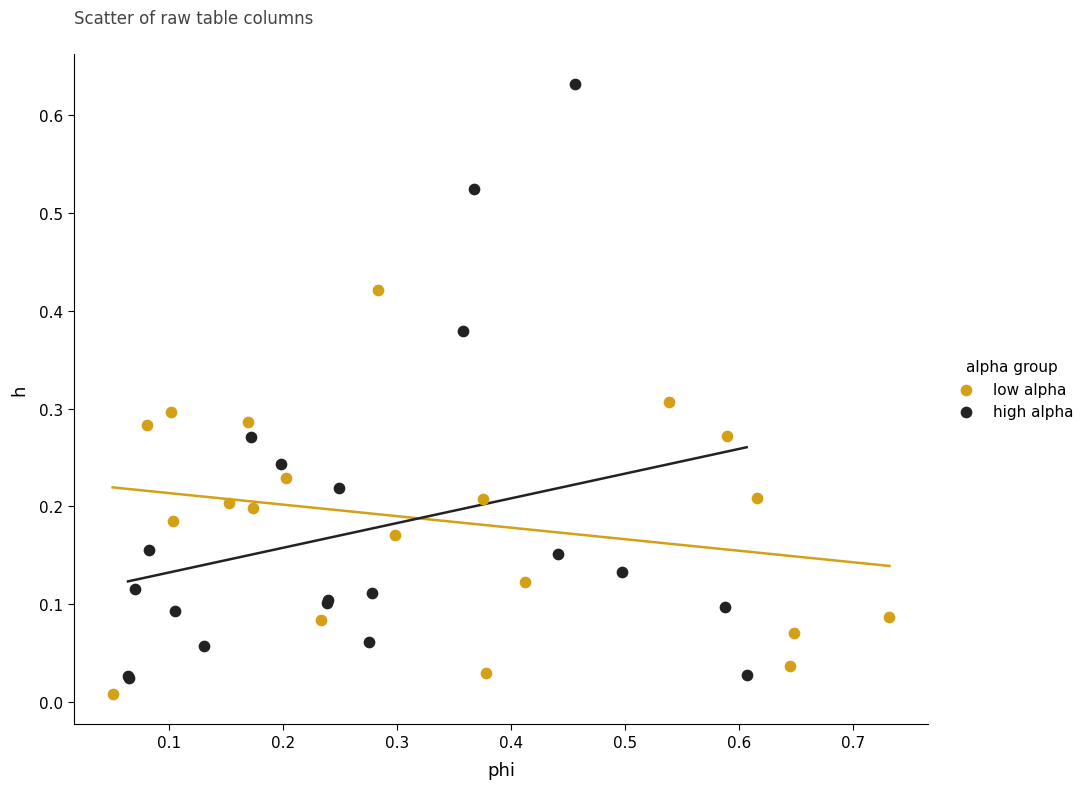

Which series contains the highest Y value?

high alpha